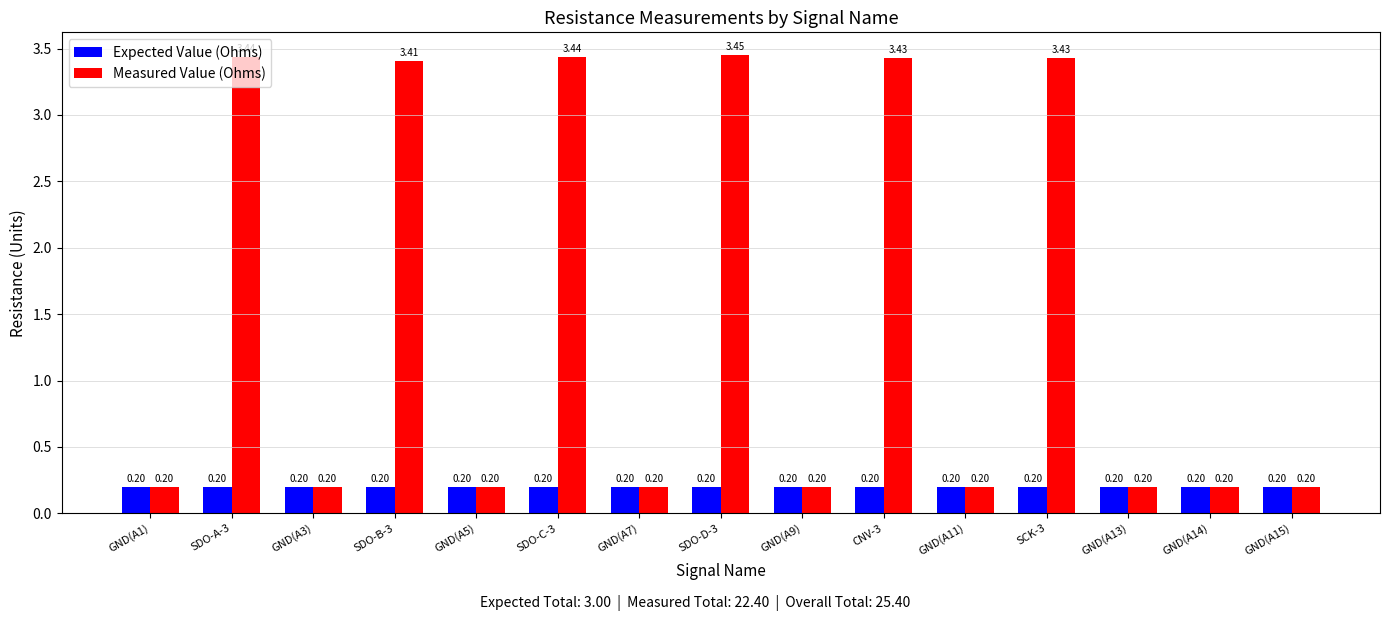

At CNV-3, list the series in order from smallest to largest.

Expected Value (Ohms), Measured Value (Ohms)